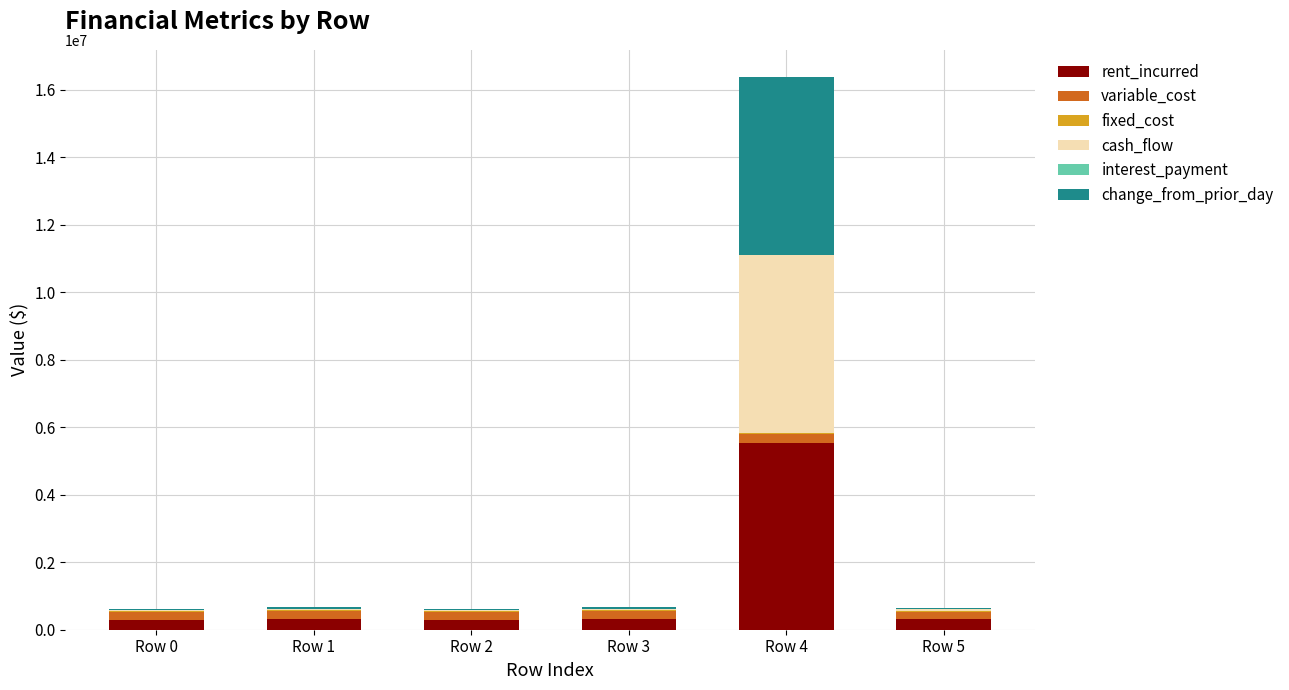

Are the bars horizontal?

No